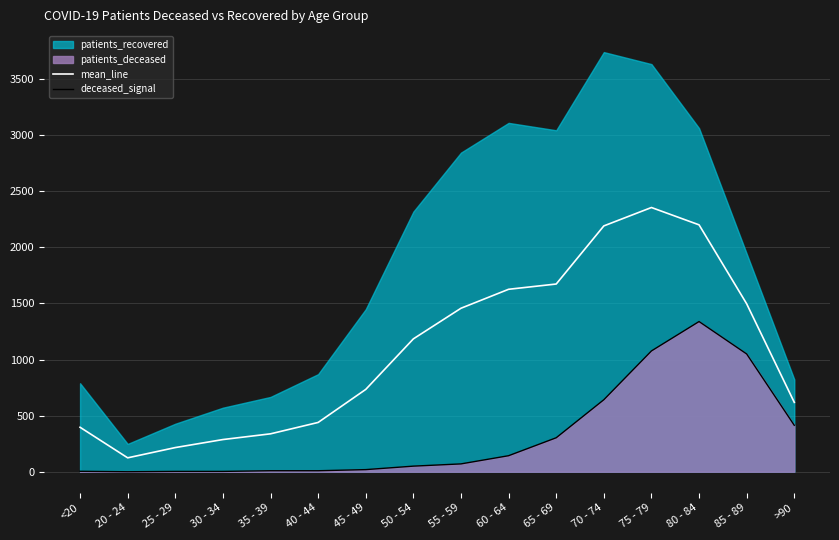

How many categories are shown in the chart?

16